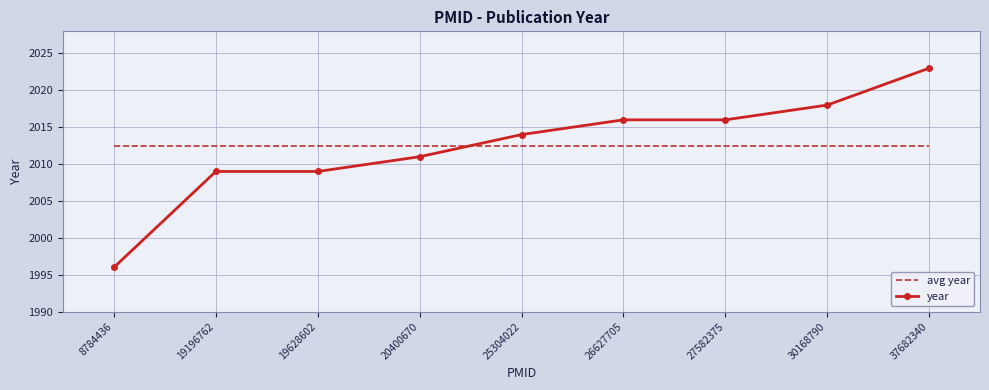

Rank the series at 30168790 from lowest to highest value.

avg year, year